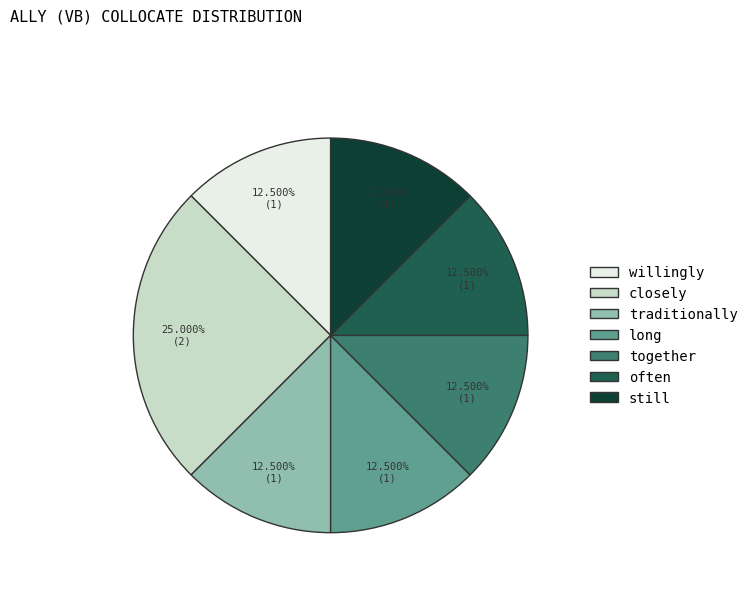

Combined, do still and long account for over 50%?

No